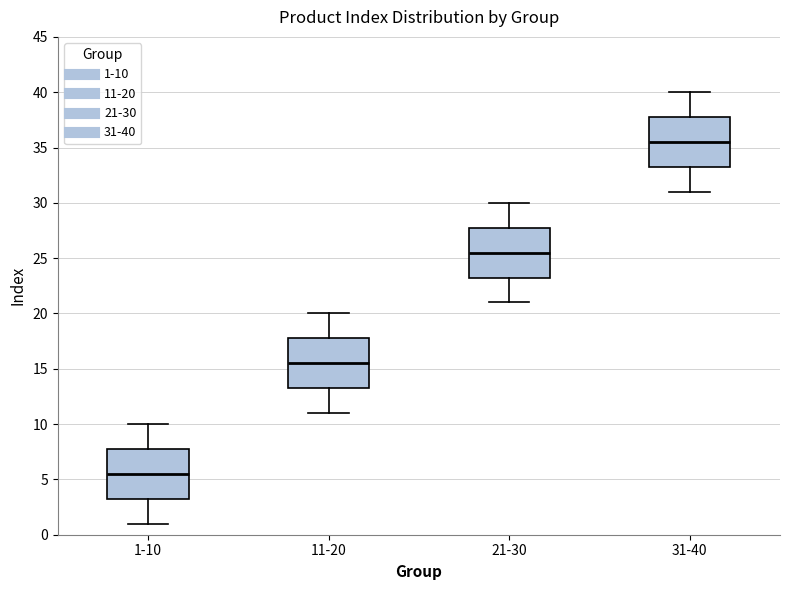

Where is the upper edge of the box for 1-10 on the y-axis? The values are not printed on the chart, so give them approximately, as read against the axis.

8.0